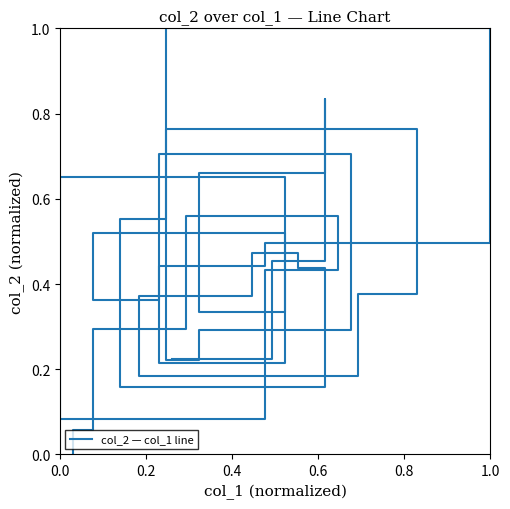

How many lines are shown in the chart?

1